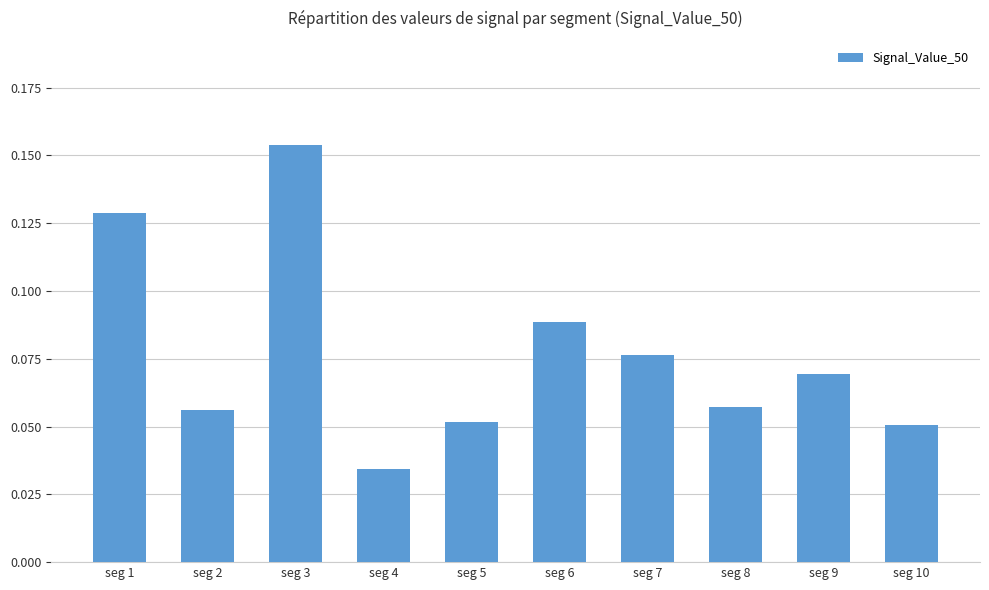

Where is the data nearest to the value 0?

seg 4